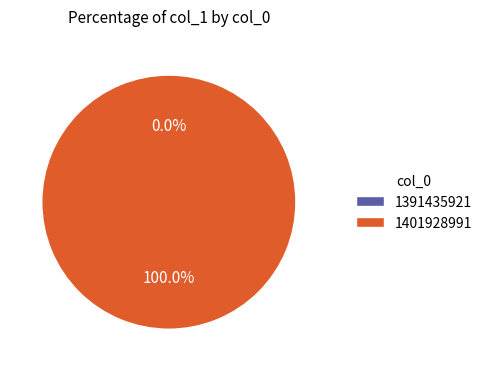

To the nearest percent, what is the difference between the largest and smallest slice percentages?

100%